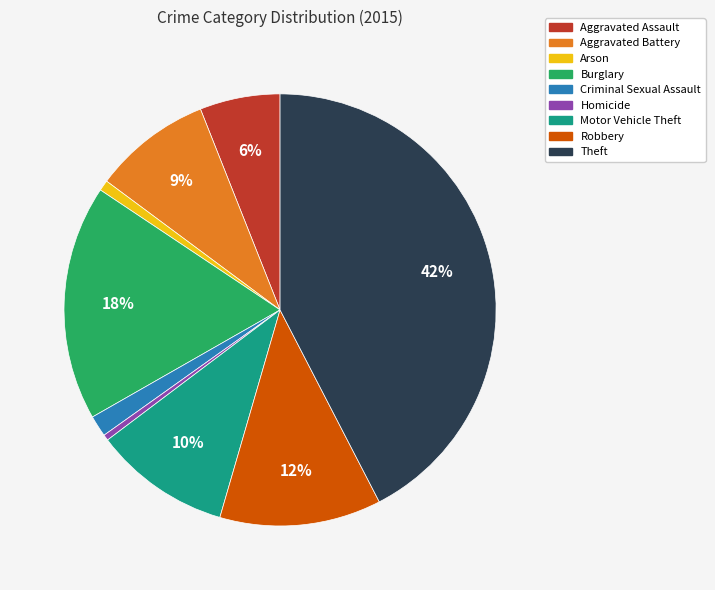

Which category has the biggest portion of the pie?

Theft